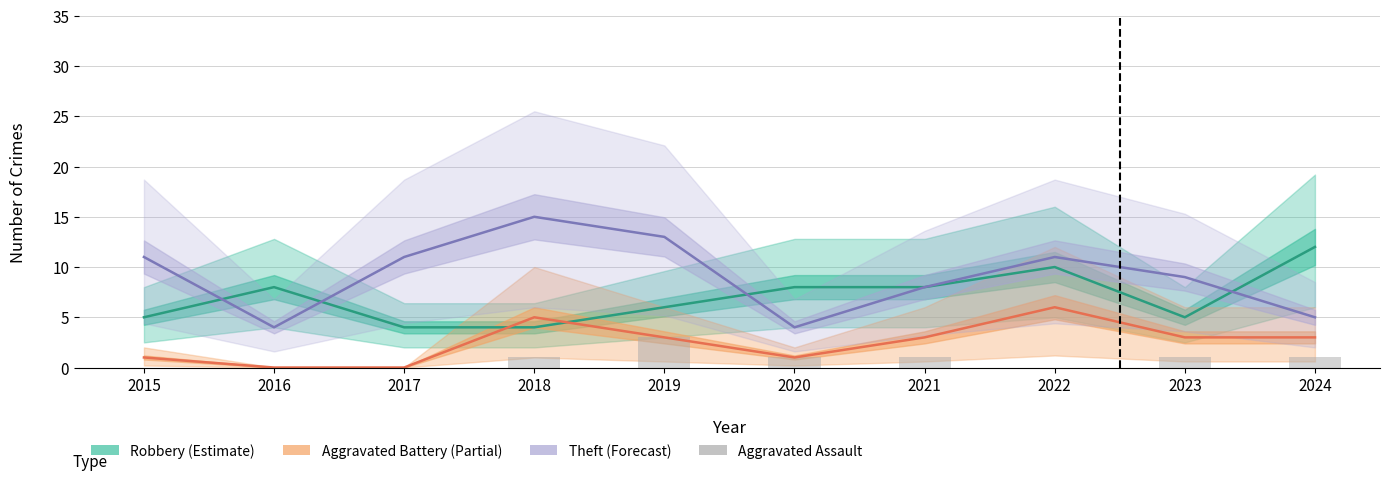

List the series in order of their peak value, highest first.

Theft, Robbery, Aggravated Battery, Aggravated Assault